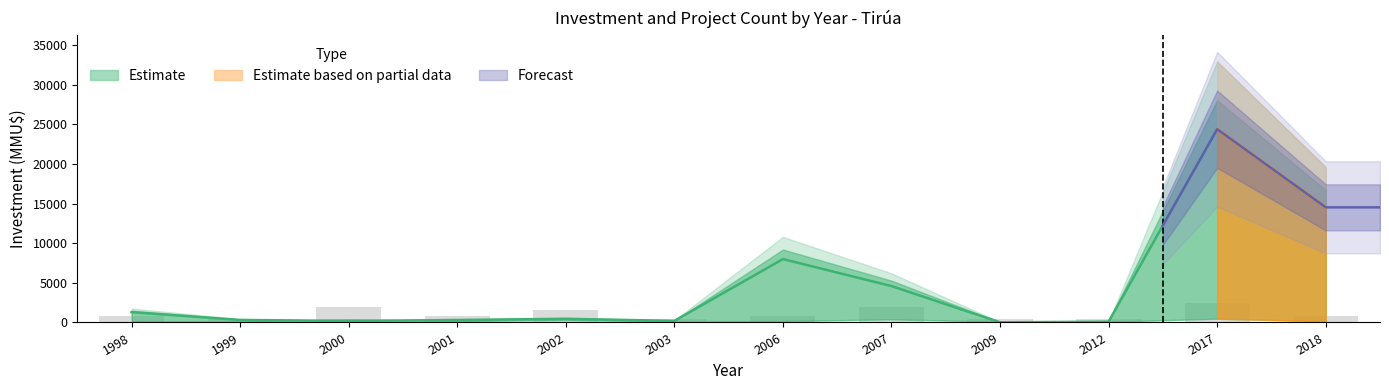

What is the difference between the Inversion_MMU values at 2003 and 2018?

14326